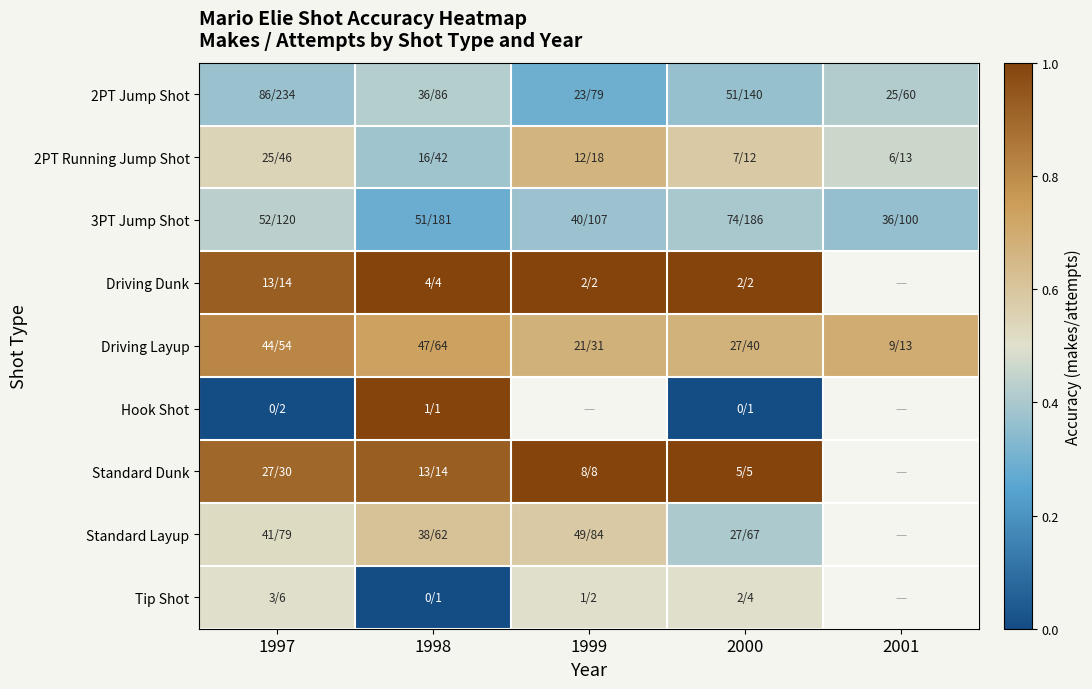

How many data points does each series have?

5